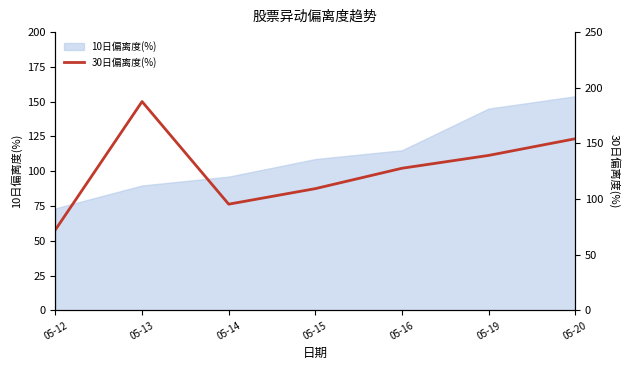

Which category has the lowest value in the 10日偏离度(%) series?

05-12